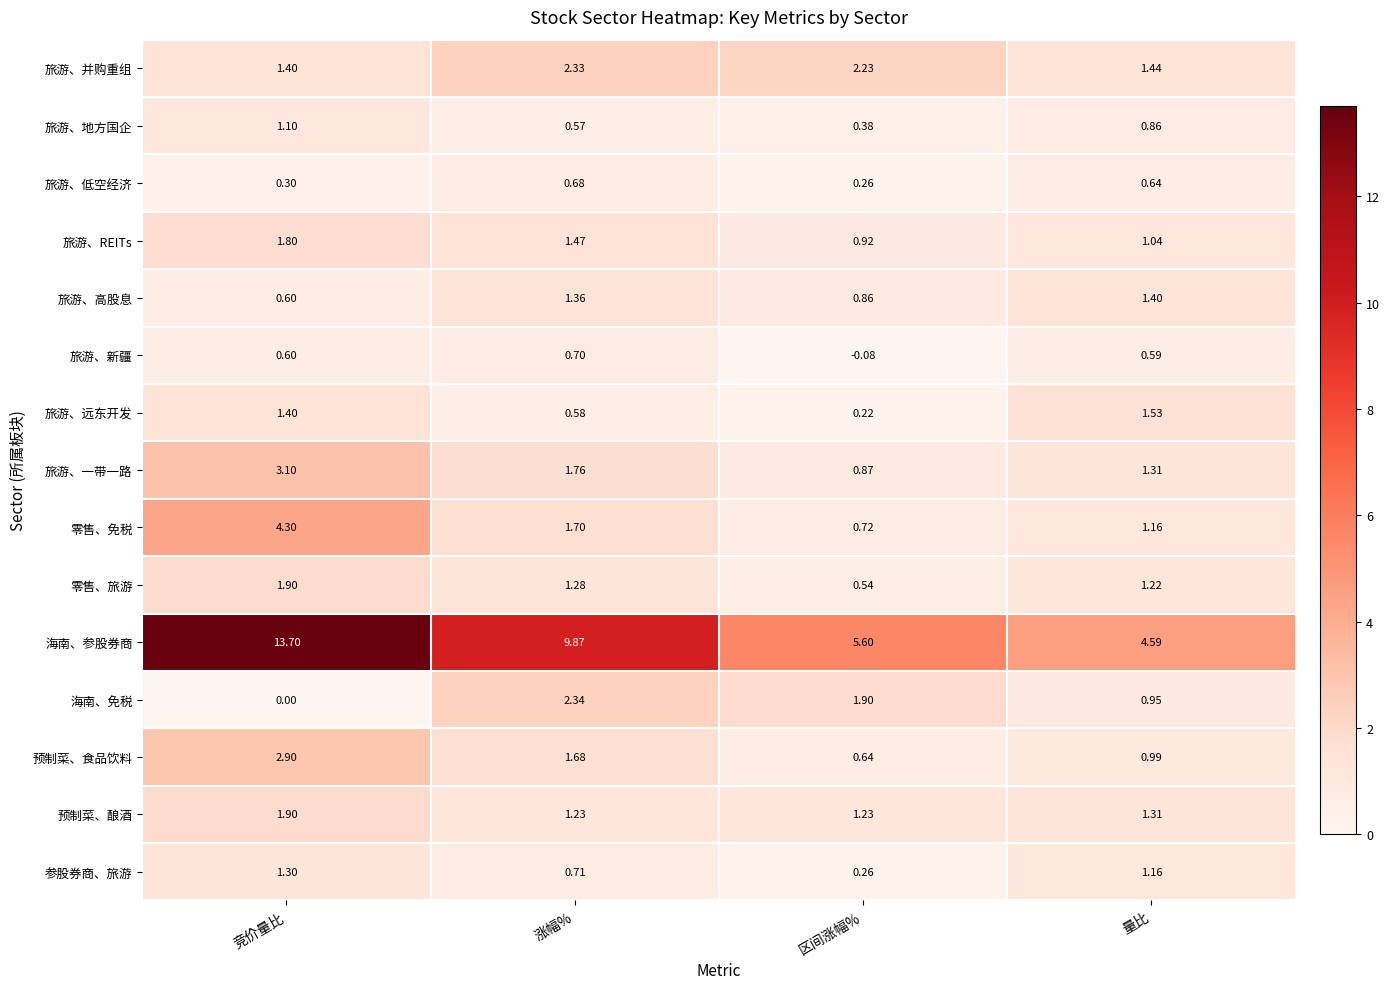

List the labels in order of 旅游、并购重组 value, smallest first.

竞价量比, 量比, 区间涨幅%, 涨幅%